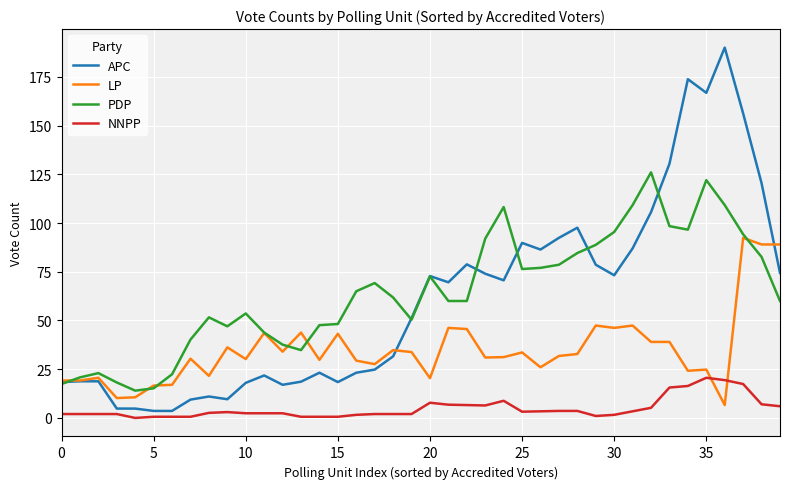

Is this an area chart (filled region under the line)?

No